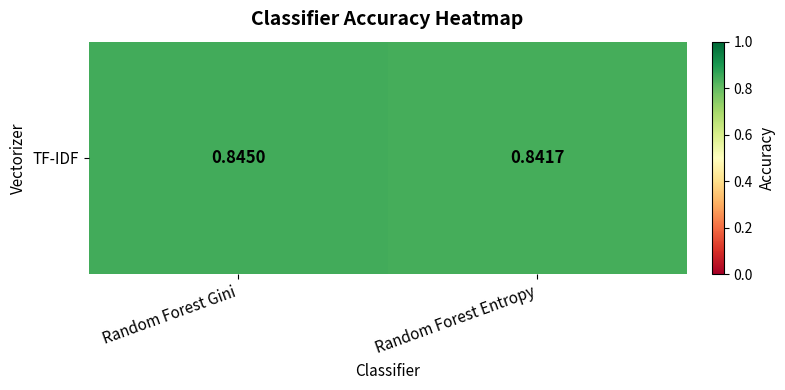

Rank the categories by value from highest to lowest.

Random Forest Gini, Random Forest Entropy